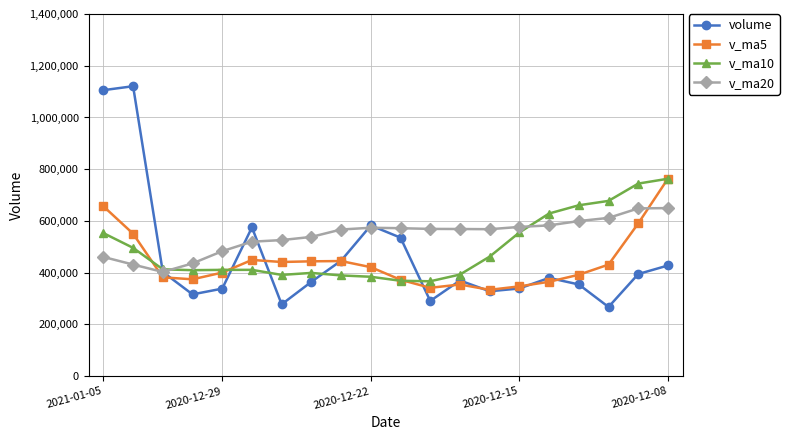

Which series has the largest total across all categories?

v_ma20